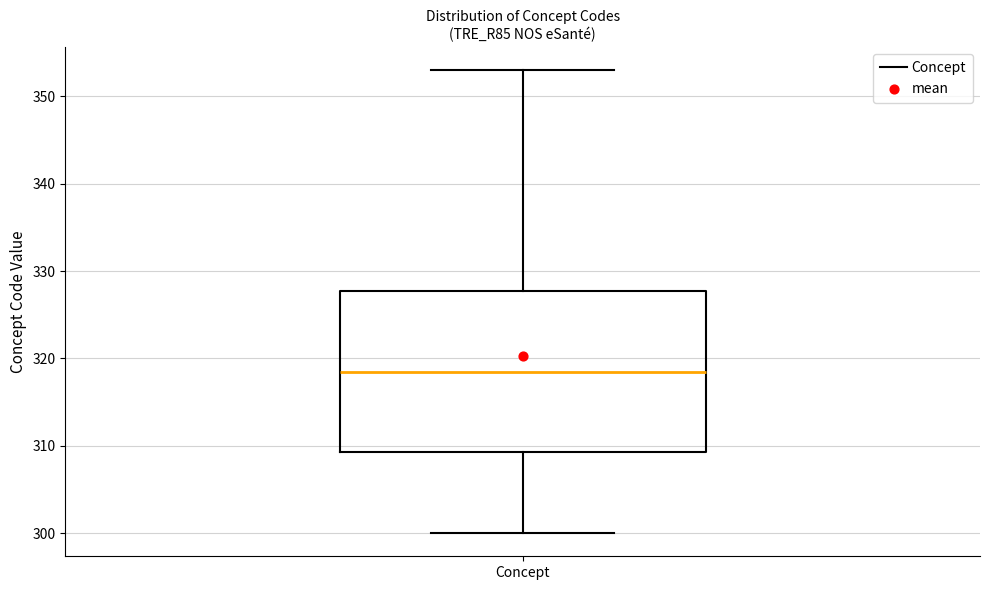

Read this box plot against the y-axis: the position of the median line, the range covered by the box, and the ends of both whiskers. The values are not printed on the chart, so give them approximately, as read against the axis.

median 319, box 309 to 328, whiskers 300 to 353